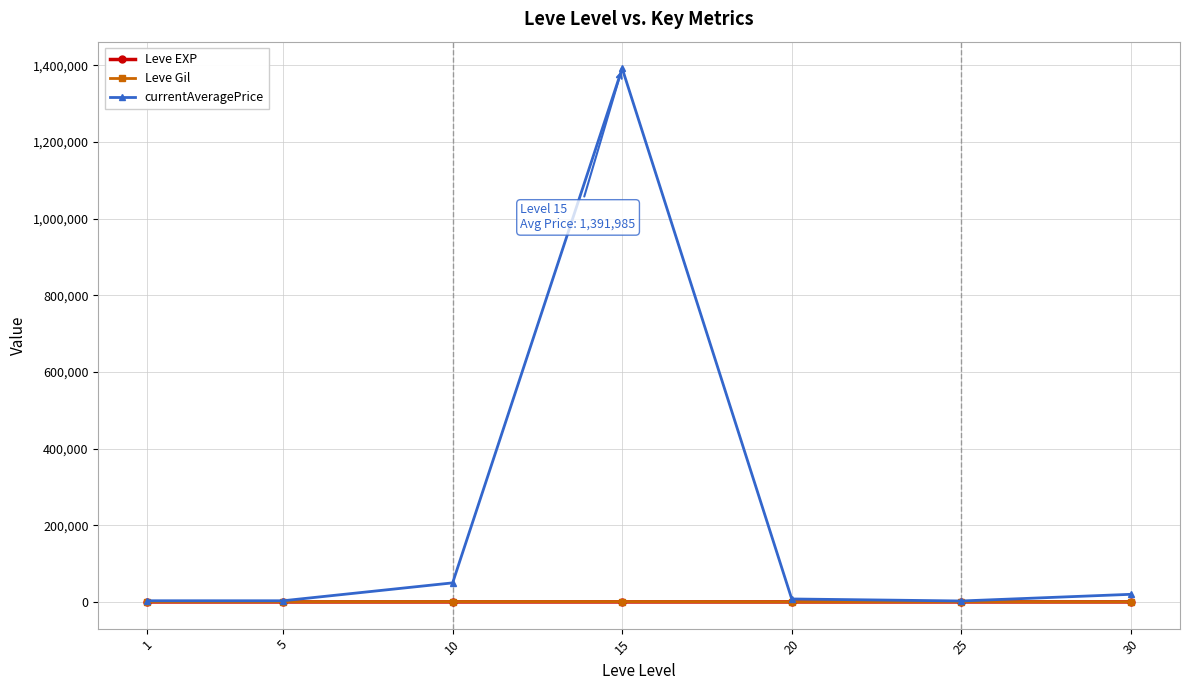

What is the sum of the currentAveragePrice values at 1 and 5?

6240.0